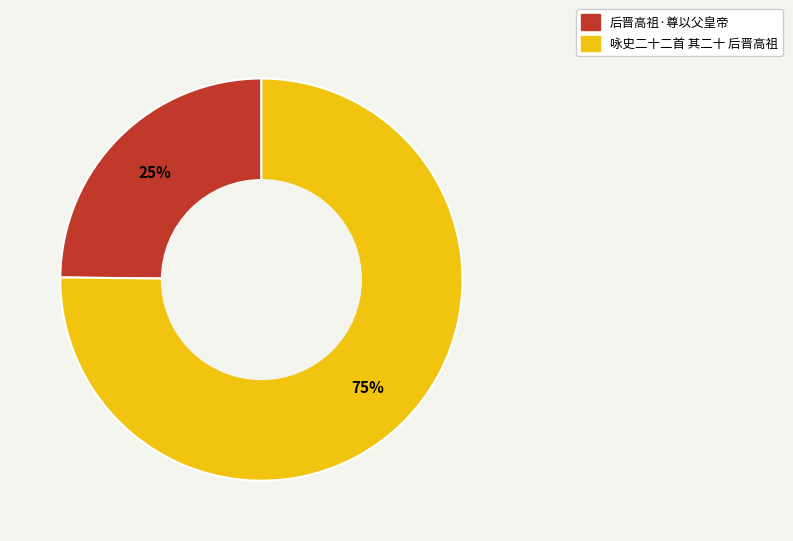

Which slice is the largest?

咏史二十二首 其二十 后晋高祖